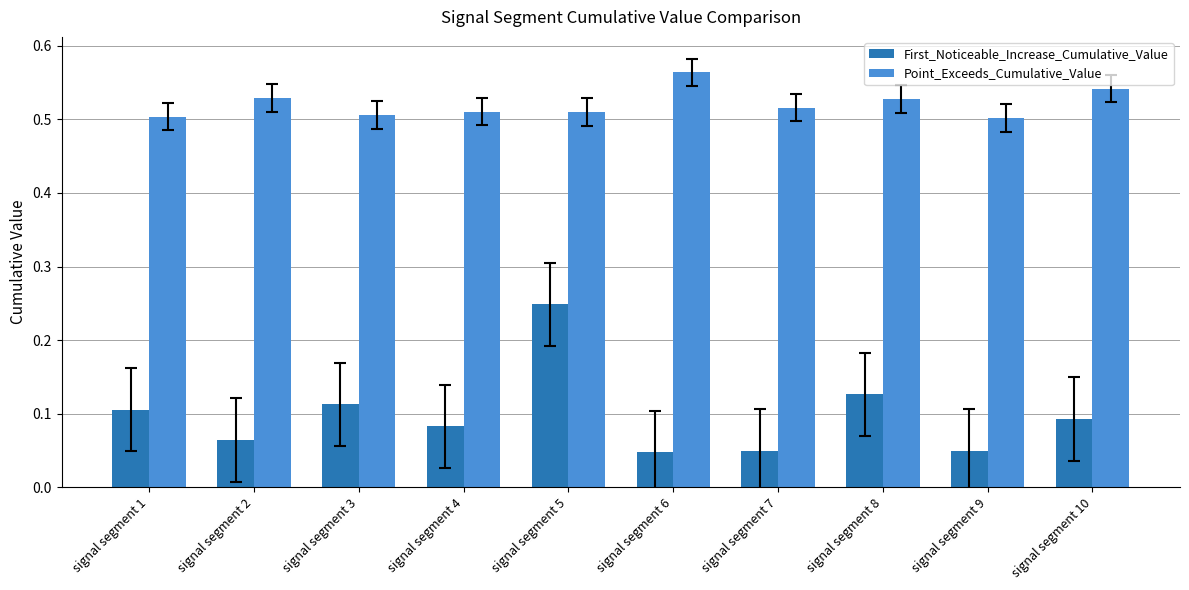

Rank the series at signal segment 5 from highest to lowest value.

Point_Exceeds_Cumulative_Value, First_Noticeable_Increase_Cumulative_Value